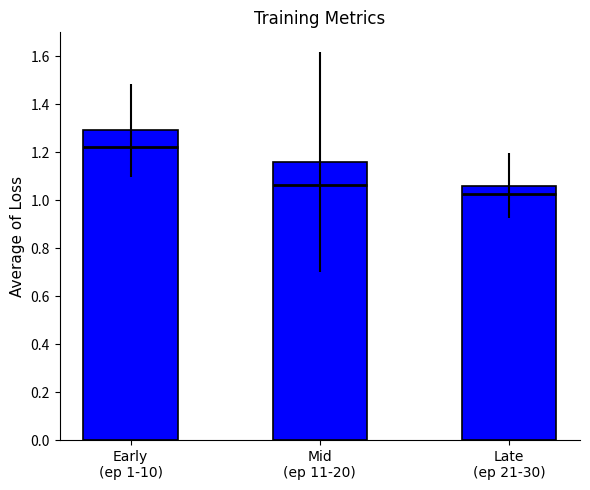

Reading left to right, list all the values displayed in this chart.

1.3	1.2	1.1